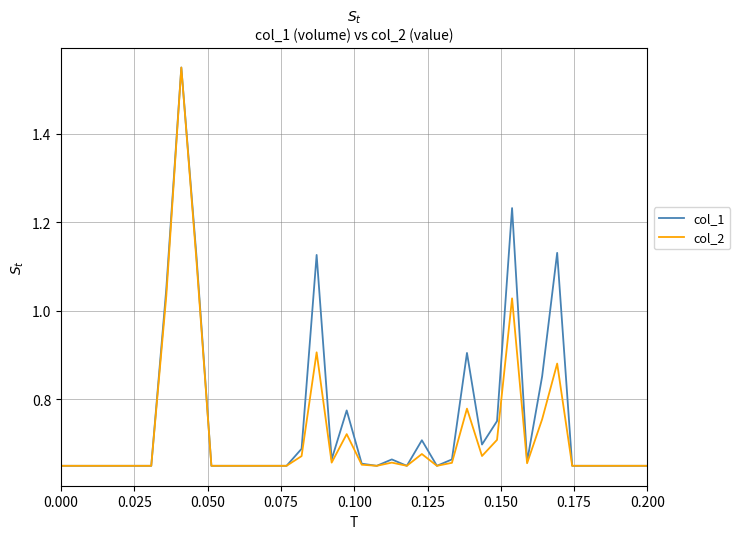

Which series has the largest total across all categories?

col_1